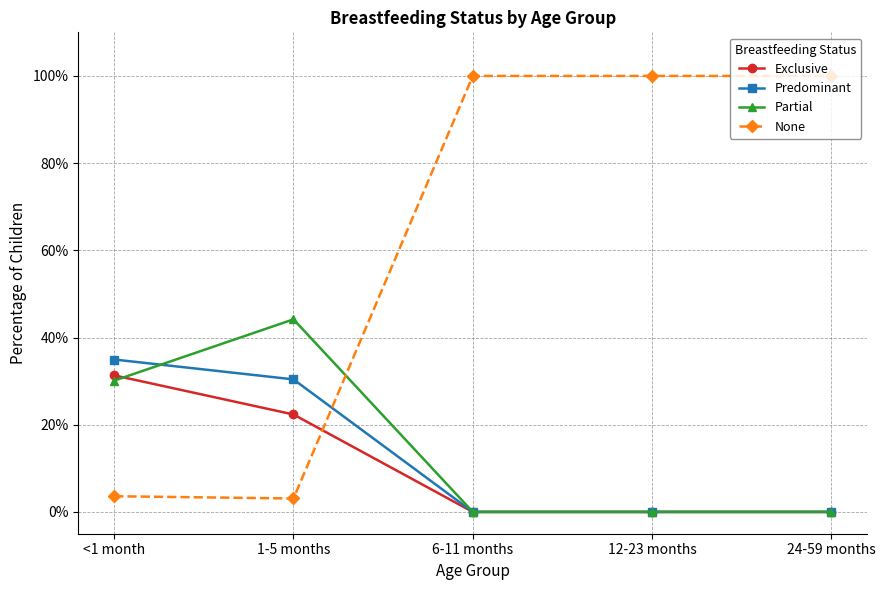

Is it true that Exclusive equals 0.2 at 1-5 months?

True